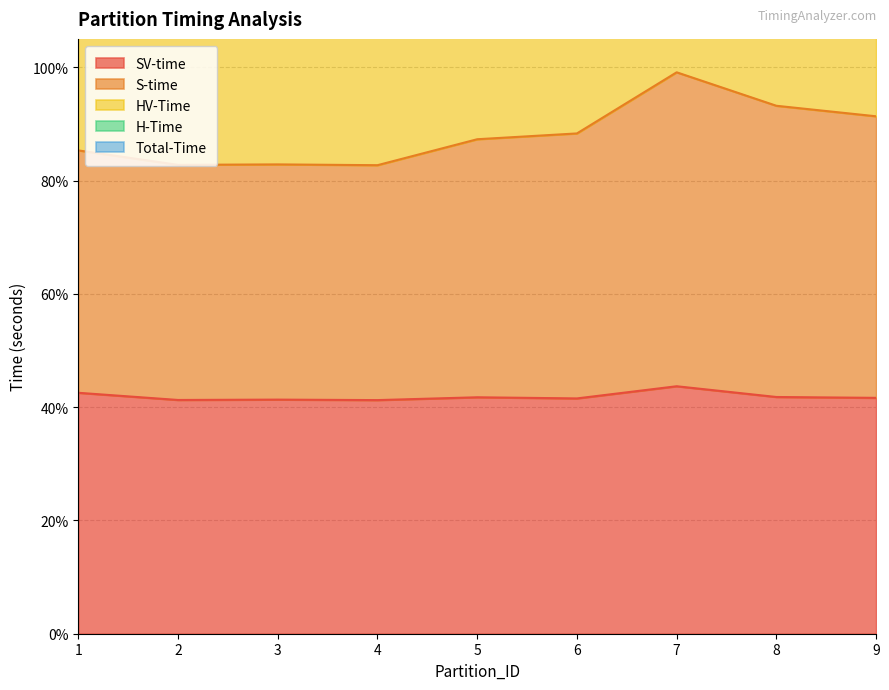

What is the value of the S-time point at the 7th from the left?

140.9